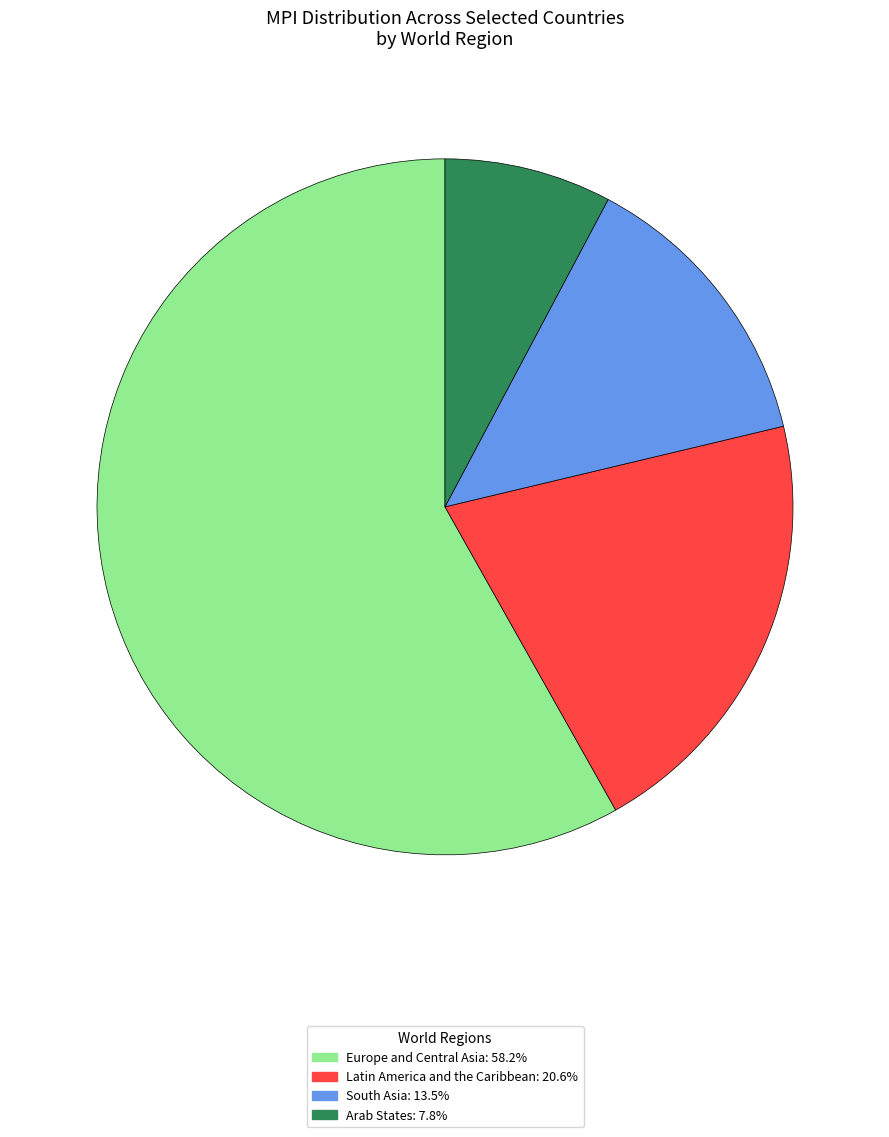

What is the ratio of the value at Arab States: 7.8% to the value at Latin America and the Caribbean: 20.6%?

0.4